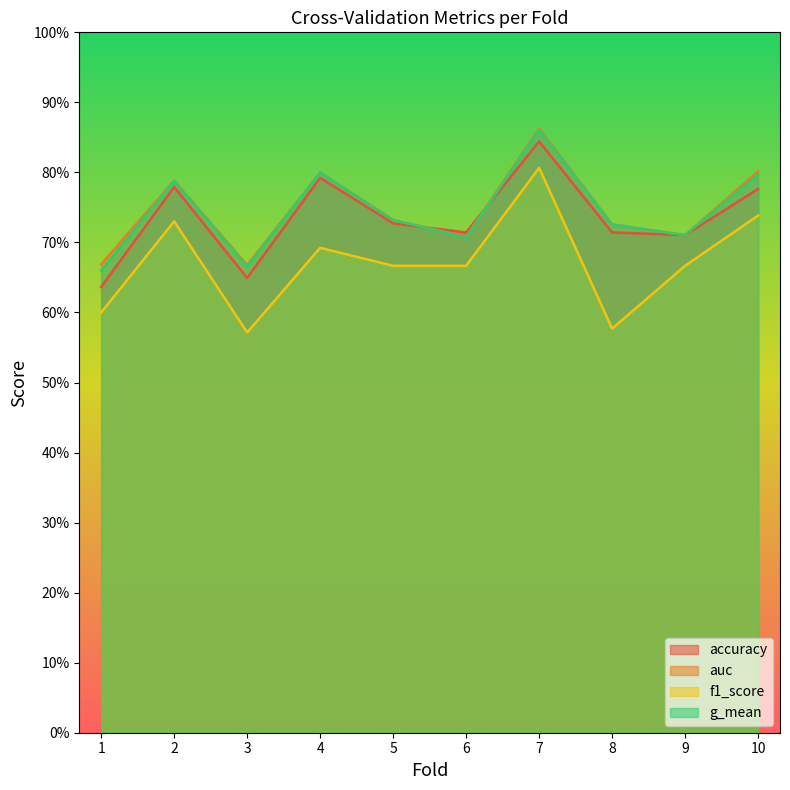

True or false: f1_score and accuracy cross at least once.

False